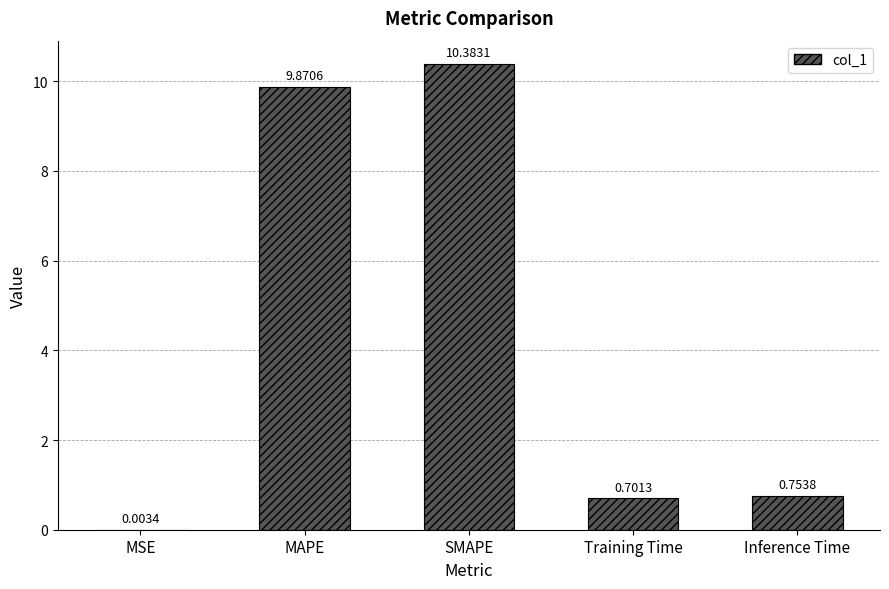

What is the sum of the values at Training Time and Inference Time?

1.5